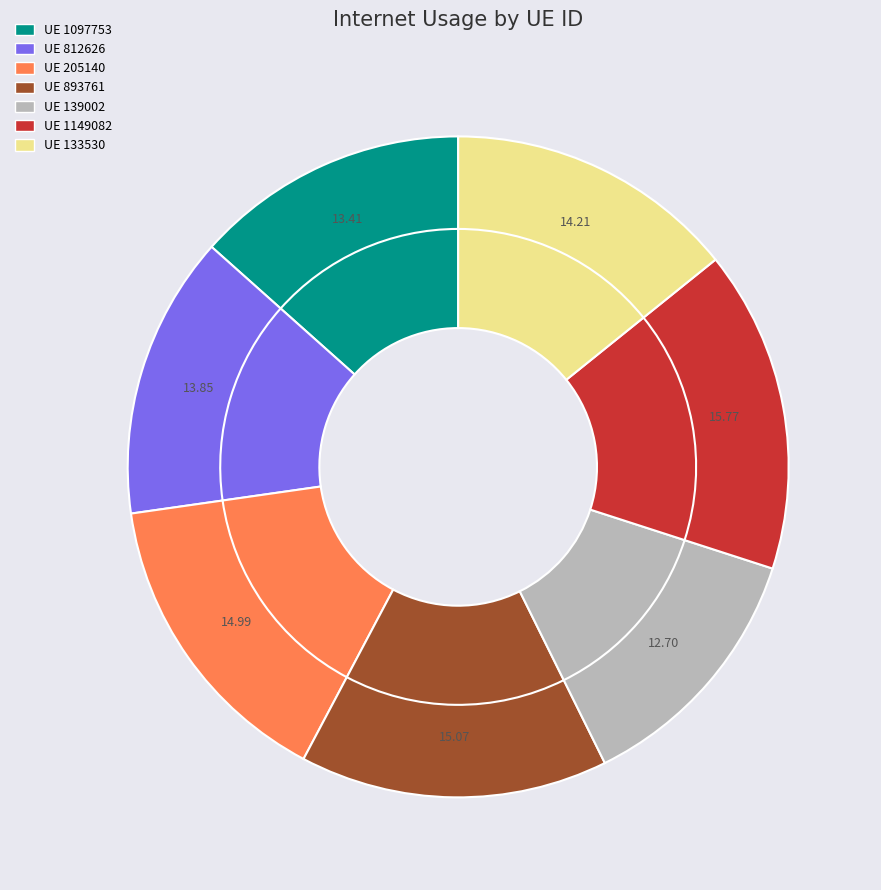

The 812626 slice represents 1% of the pie. True or false?

False